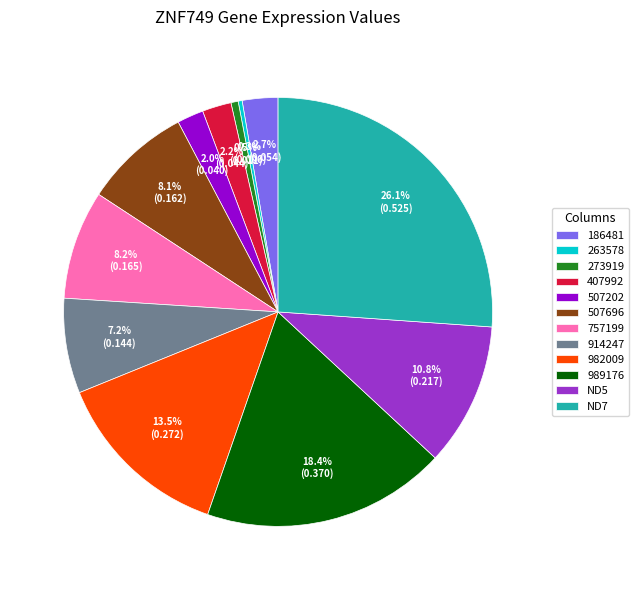

Which has a higher value, 263578 or 407992?

407992